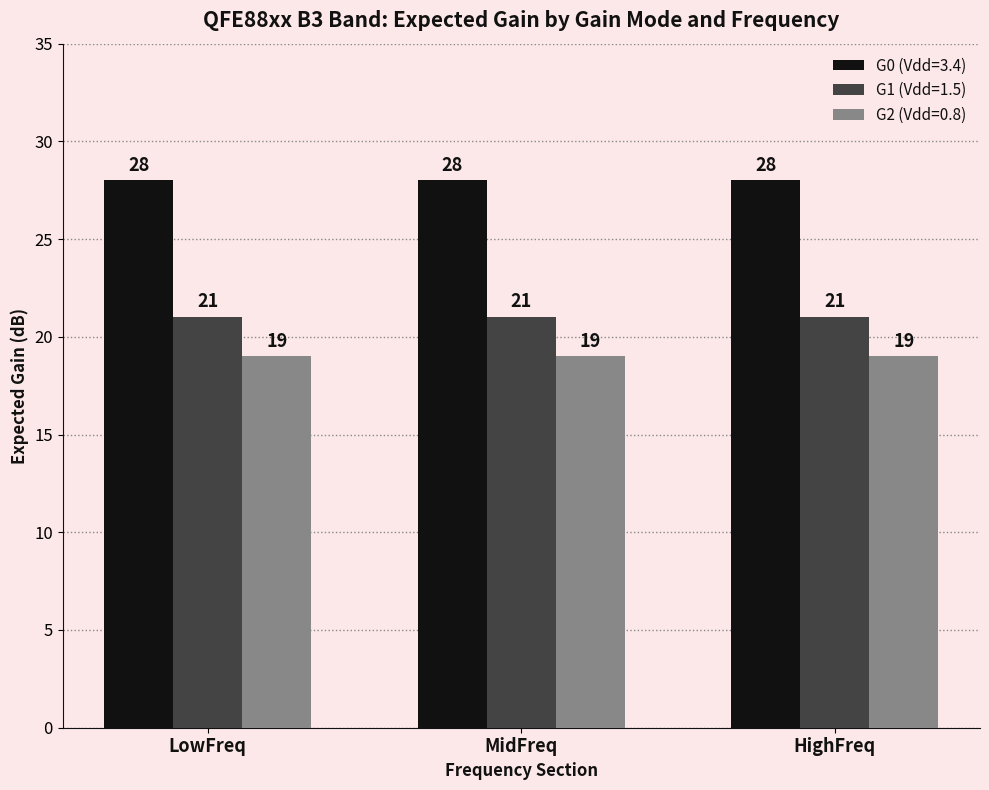

What value does the G0 (Vdd=3.4) series have at MidFreq?

28